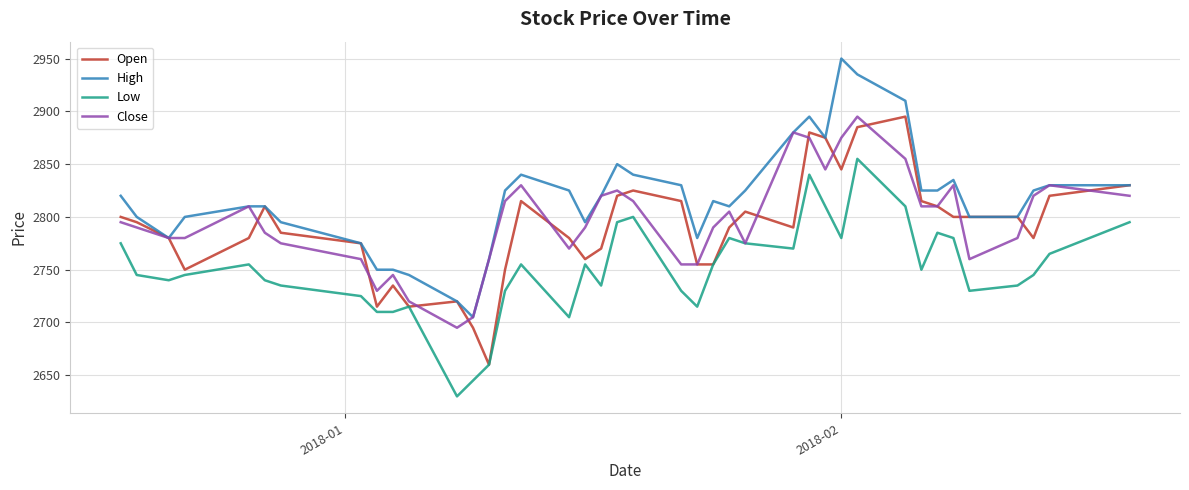

What is the minimum value shown in the chart?

2630